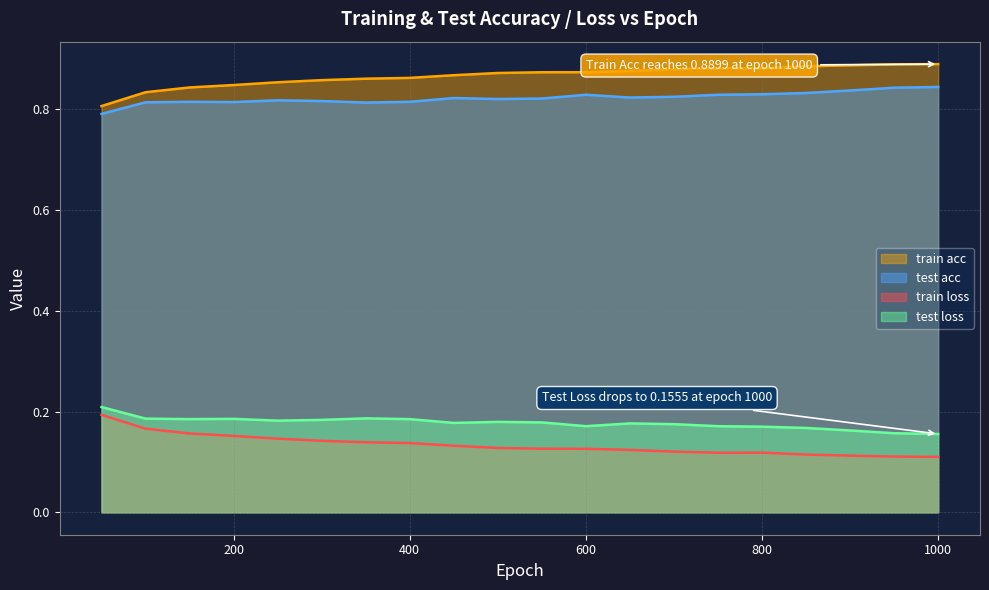

True or false: train acc and train loss cross at least once.

False